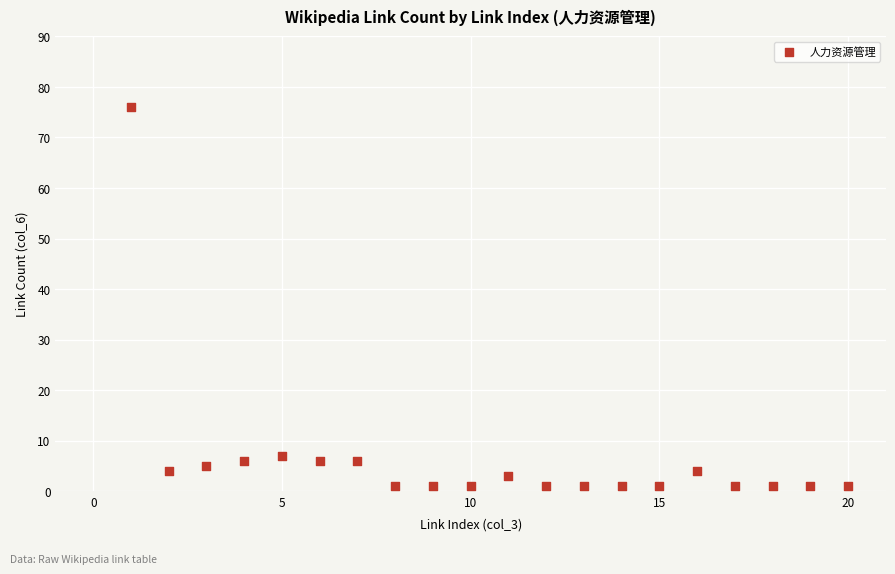

What Y value in the scatter plot is closest to 38?

7